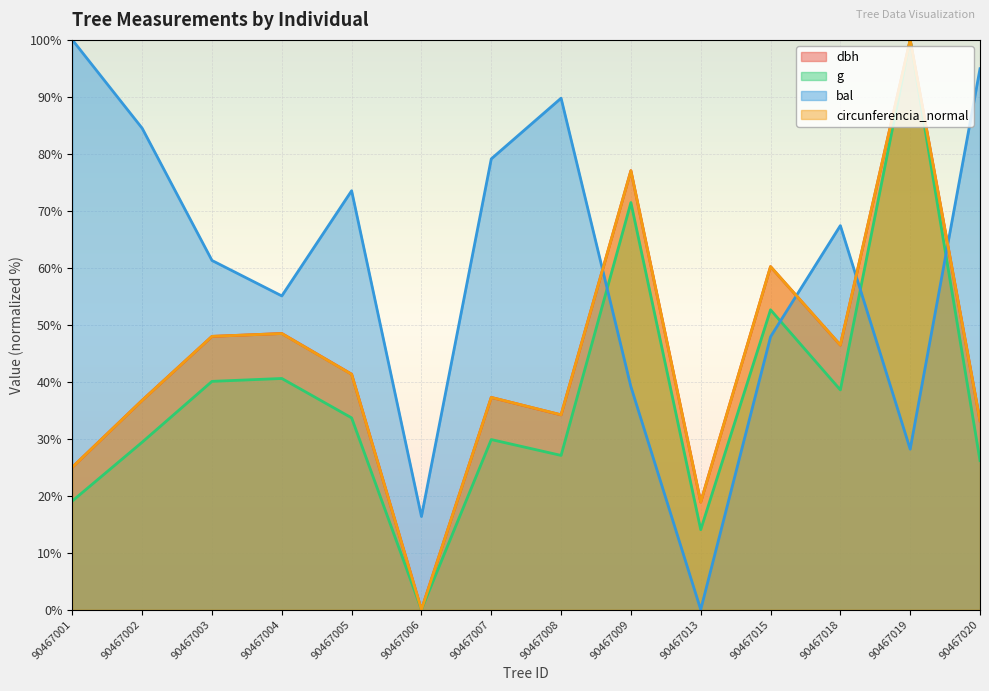

Reading right to left, what are all the values shown in this chart?

dbh: 33.2	100.0	46.4	60.2	18.9	77.0	34.2	37.2	0.0	41.3	48.5	48.0	36.7	25.0
g: 26.2	100.0	38.6	52.6	14.0	71.5	27.1	29.9	0.0	33.7	40.6	40.1	29.4	19.1
bal: 94.9	28.2	67.4	47.9	0.0	39.1	89.8	79.1	16.4	73.5	55.1	61.3	84.5	100.0
circunferencia_normal: 33.2	100.0	46.4	60.2	18.9	77.0	34.2	37.3	0.0	41.3	48.5	48.0	36.7	25.0